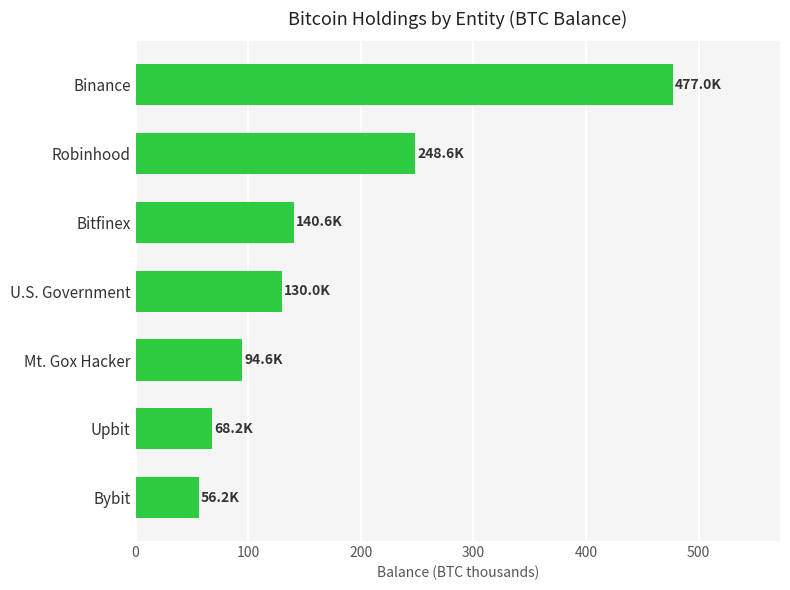

Reading bottom to top, what are all the values shown in this chart?

Bybit=56.2	Upbit=68.2	Mt. Gox Hacker=94.6	U.S. Government=130.0	Bitfinex=140.6	Robinhood=248.6	Binance=477.0